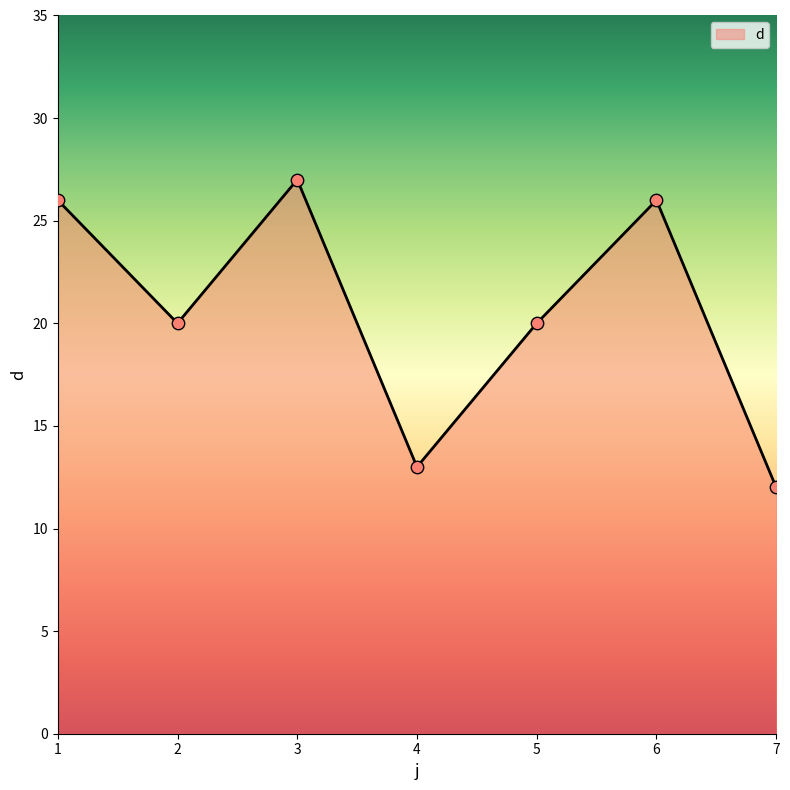

Which has a higher value, 7 or 3?

3